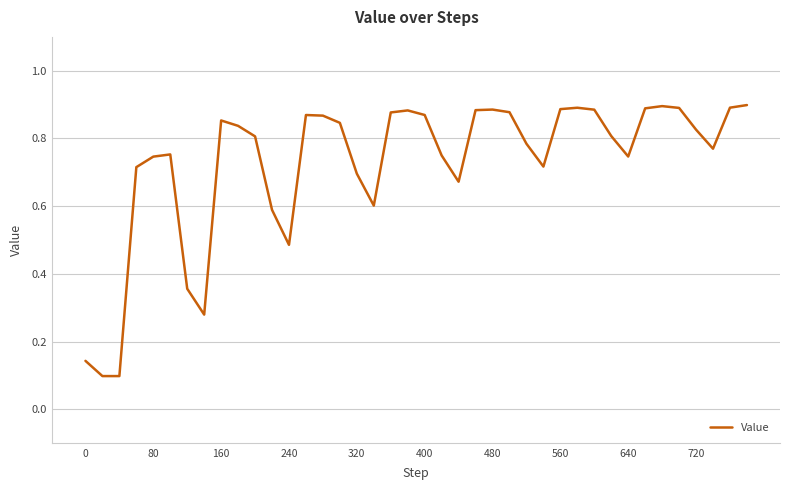

Is it true that the value at 320 is 1.0?

False